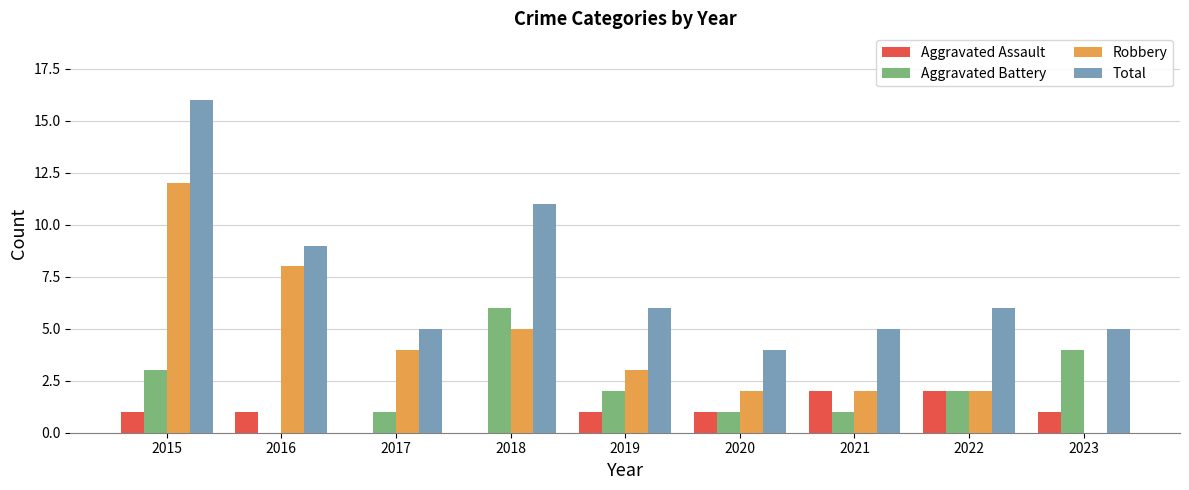

How many positive values does the Aggravated Battery series have?

8